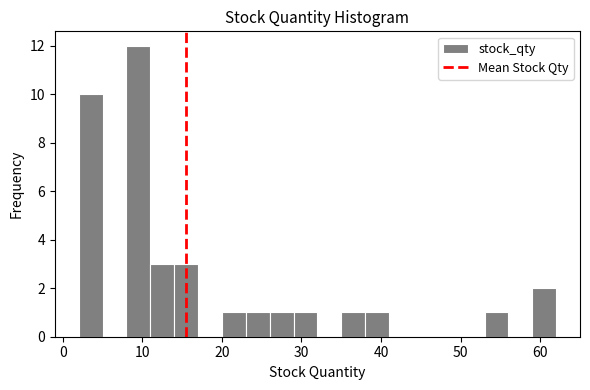

Read against the x-axis, roughly where is the centre of the tallest bar?

10